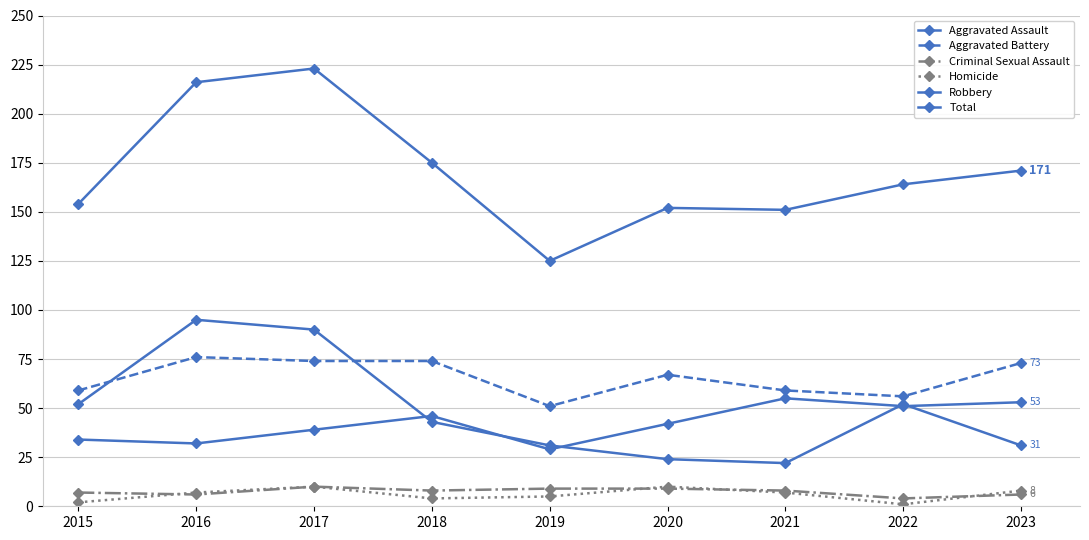

The value of Aggravated Assault at 2020 is 68. True or false?

False